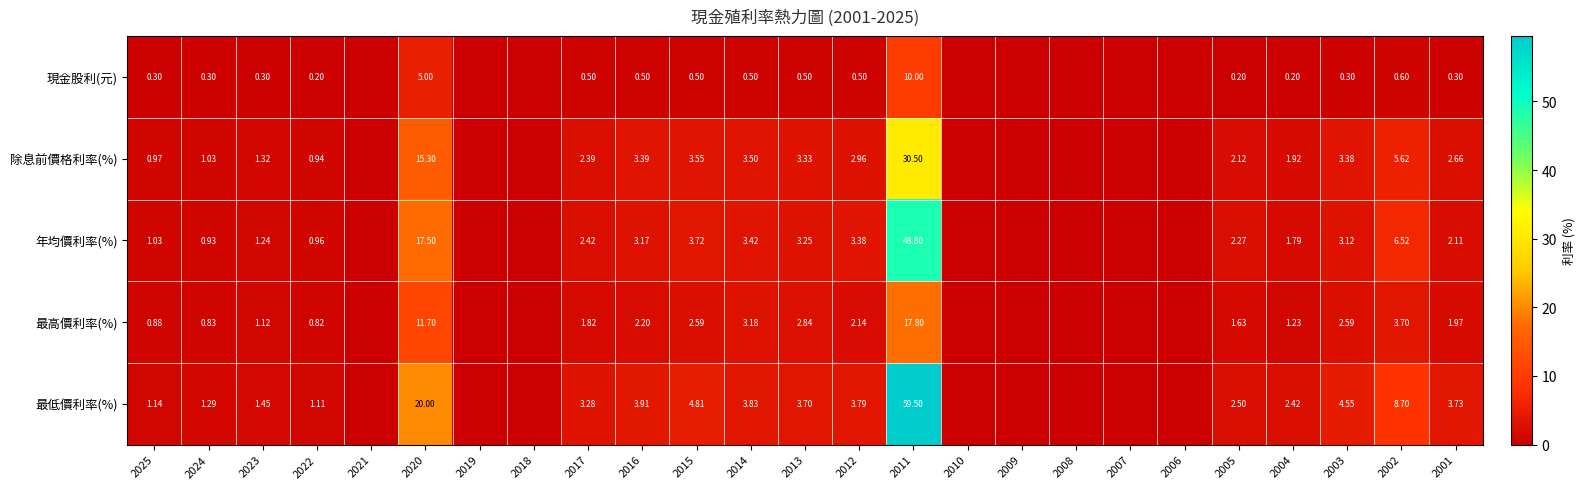

Between 2013 and 2001, which series saw the biggest shift?

年均價利率(%)